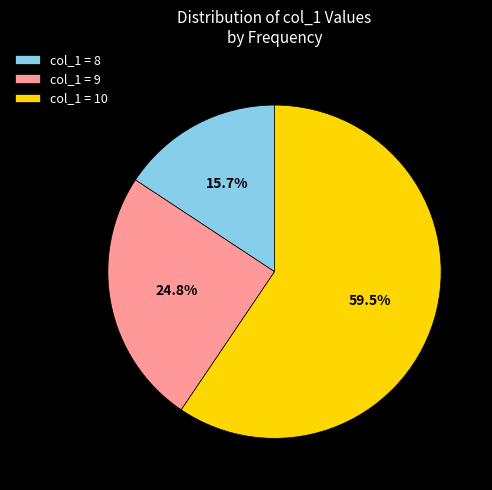

What is the largest slice in the pie chart?

col_1 = 10